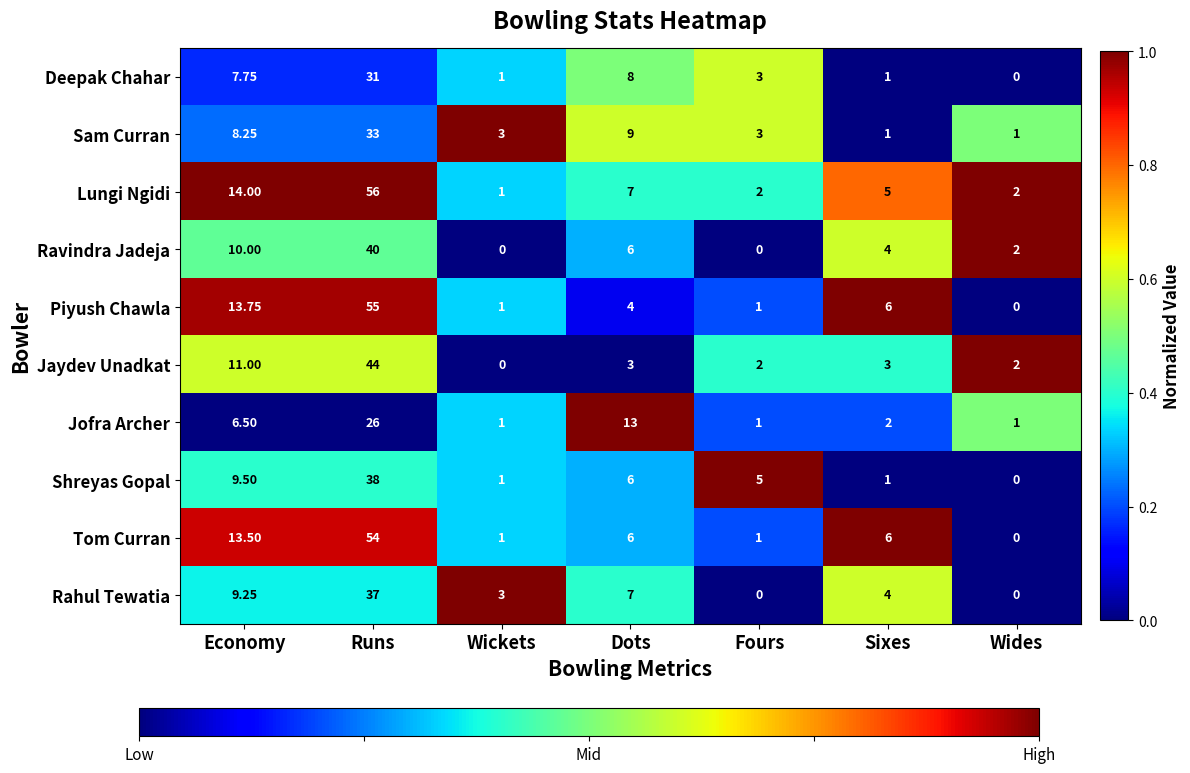

Which series has the largest total across all categories?

Lungi Ngidi